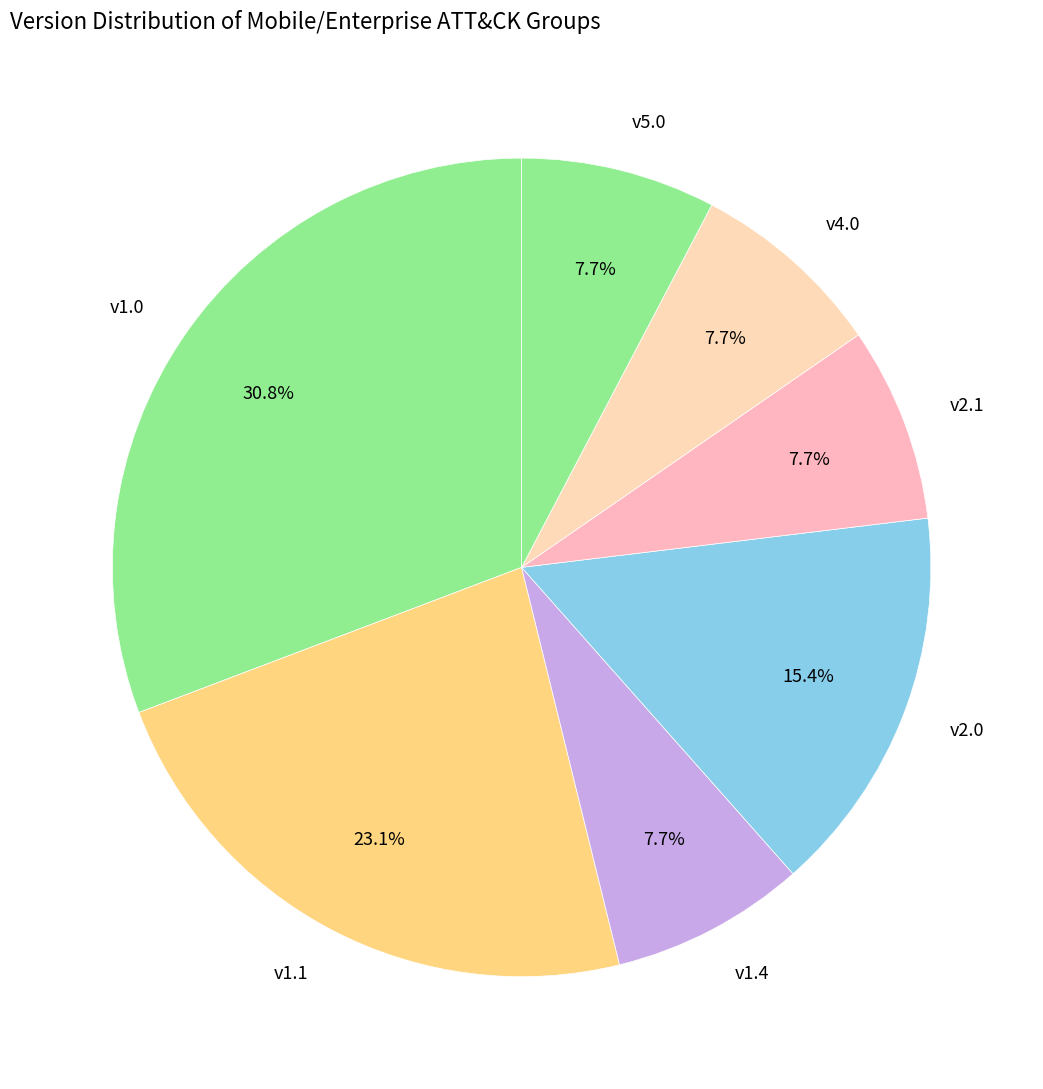

What is the ratio of the value at v4.0 to the value at v1.1?

0.3